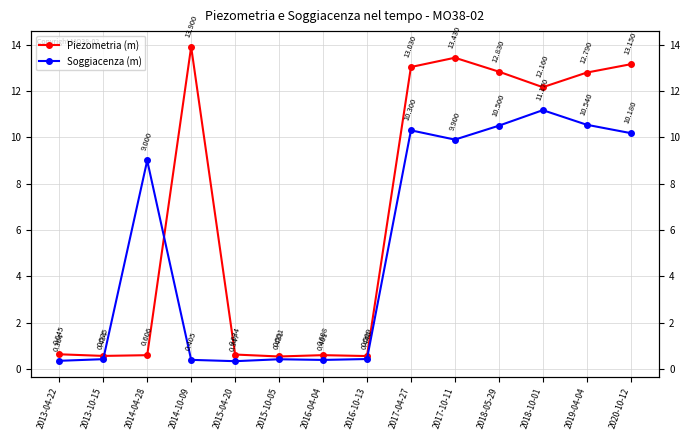

Is the value of Soggiacenza (m) at 2013-10-15 greater than the value of Piezometria (m) at 2018-05-29?

No